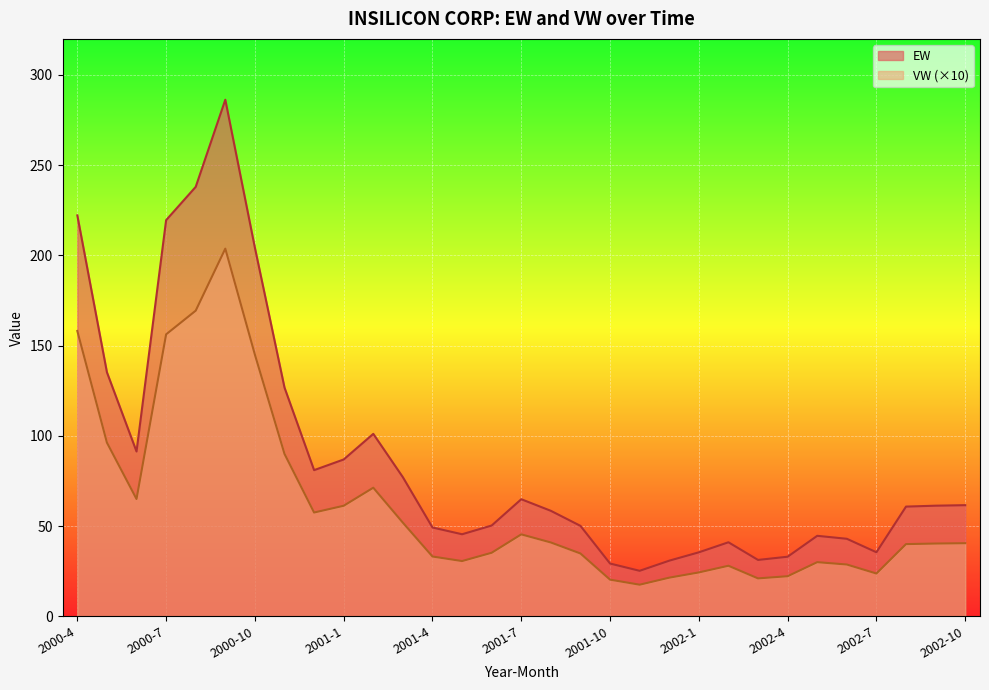

What position from the right is 2001-3?

20